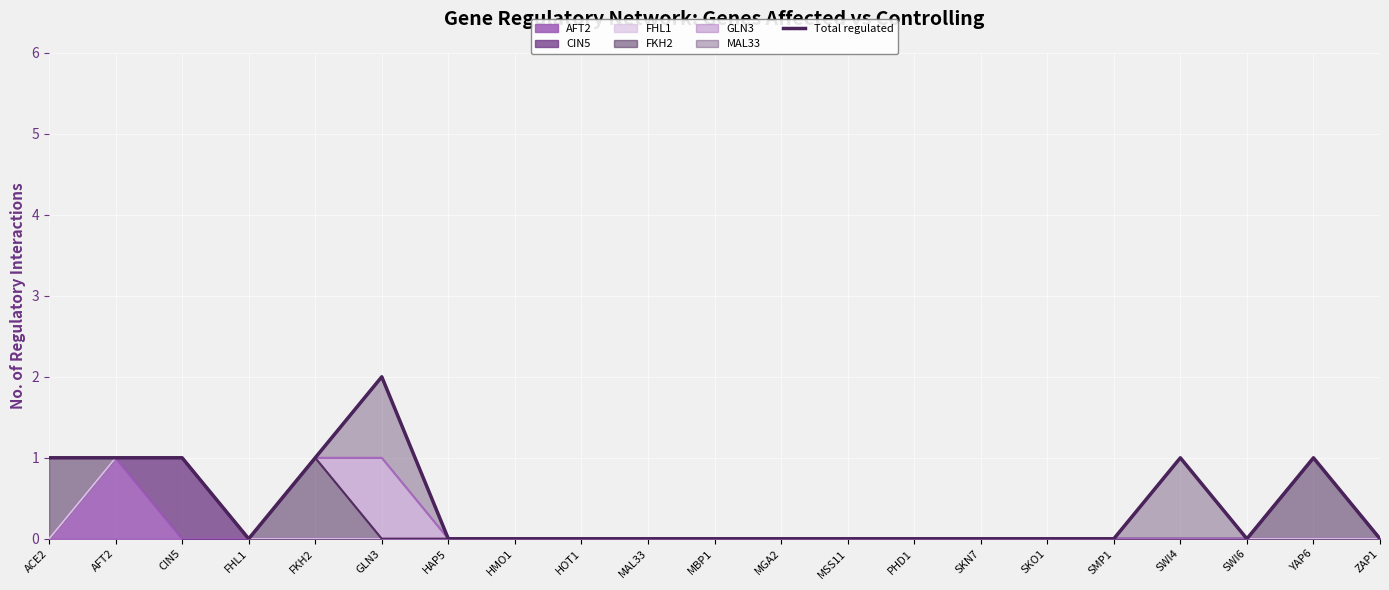

What is the sum of the values at YAP6 and SWI4?

2